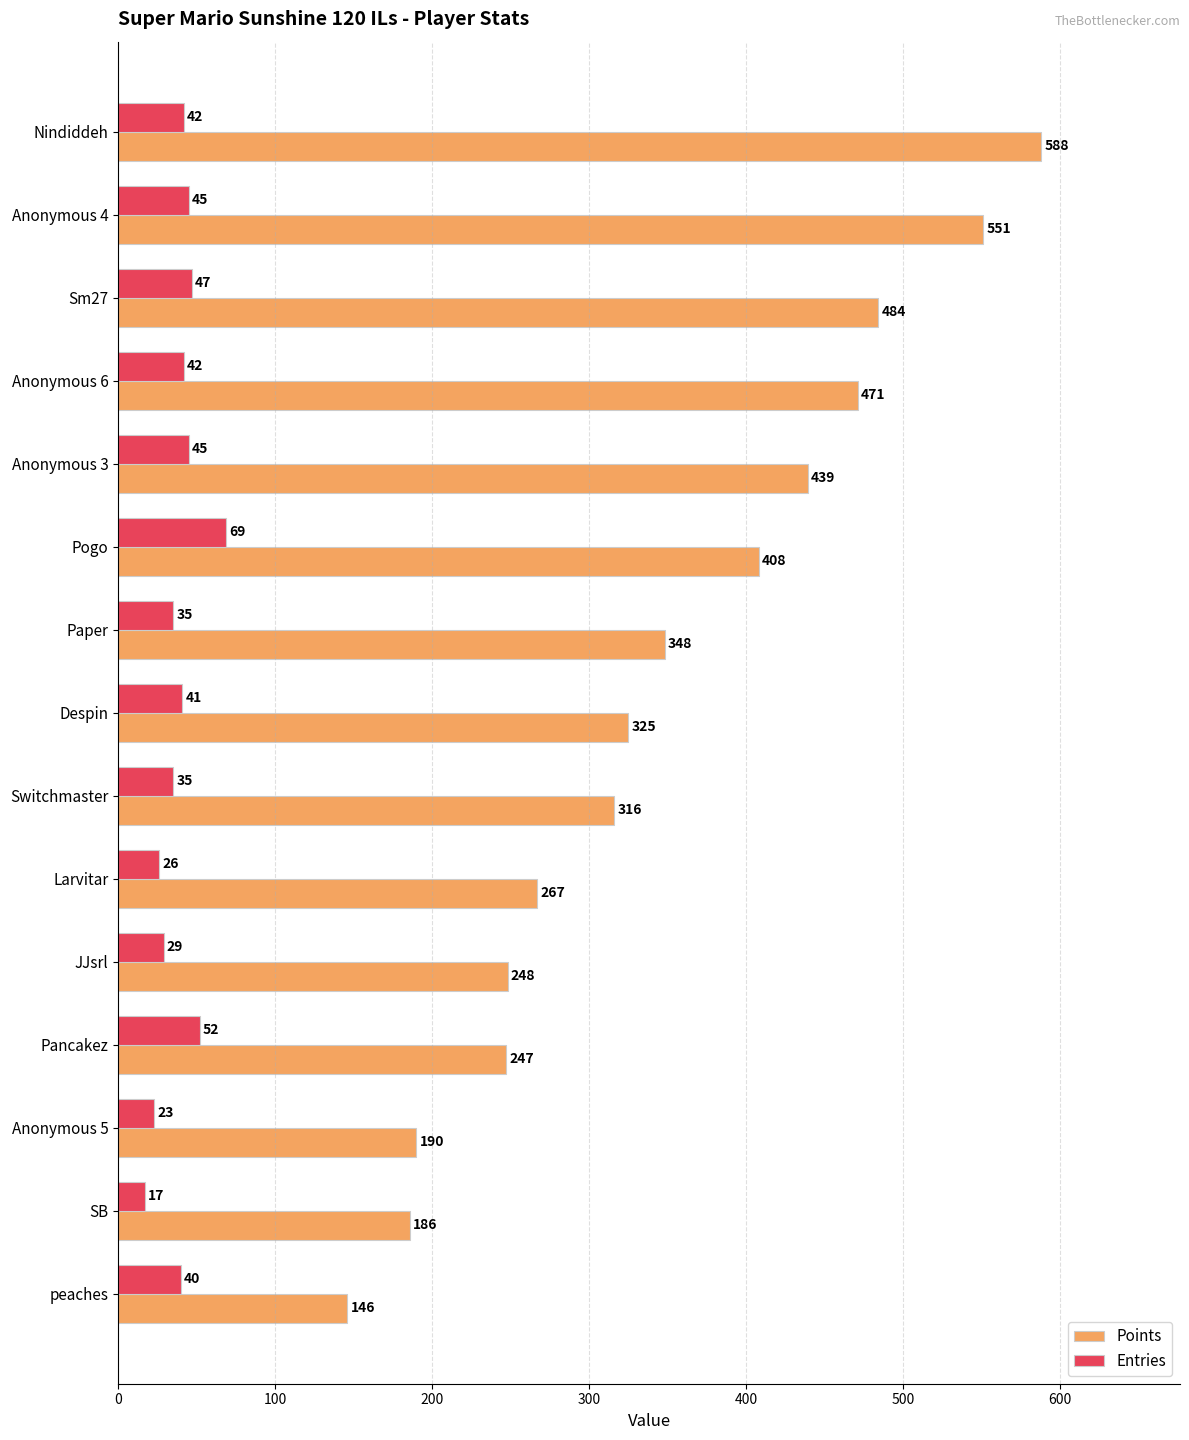

At how many categories does at least one series exceed 386?

6